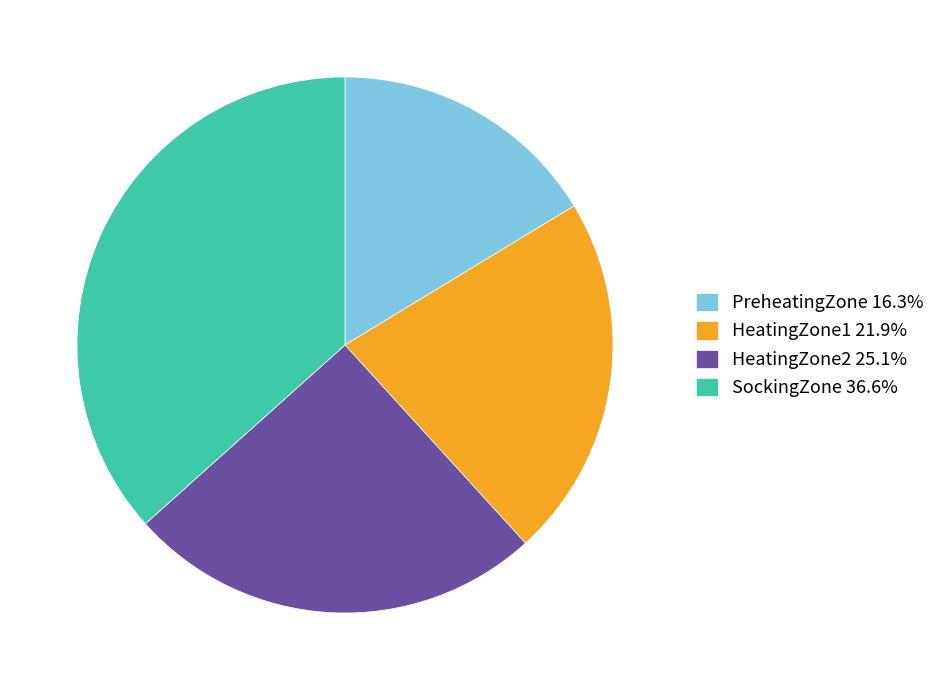

Is there a majority slice in this chart?

No